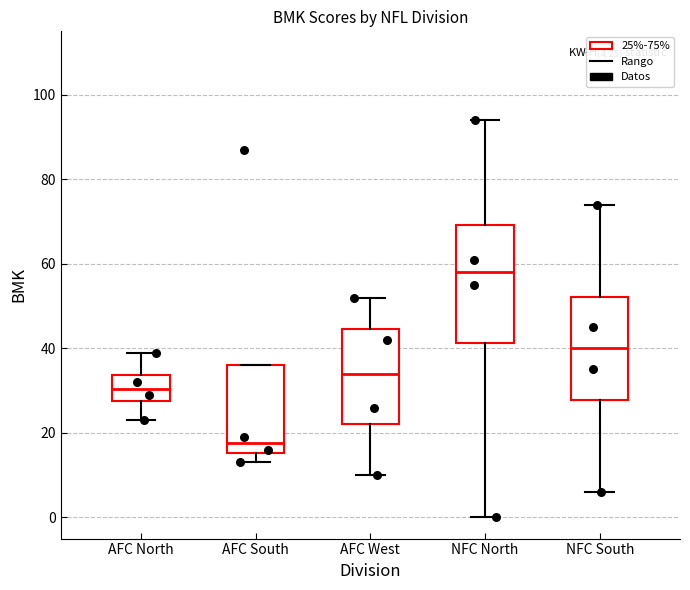

Which box is the tallest, from its lower edge to its upper edge?

NFC North